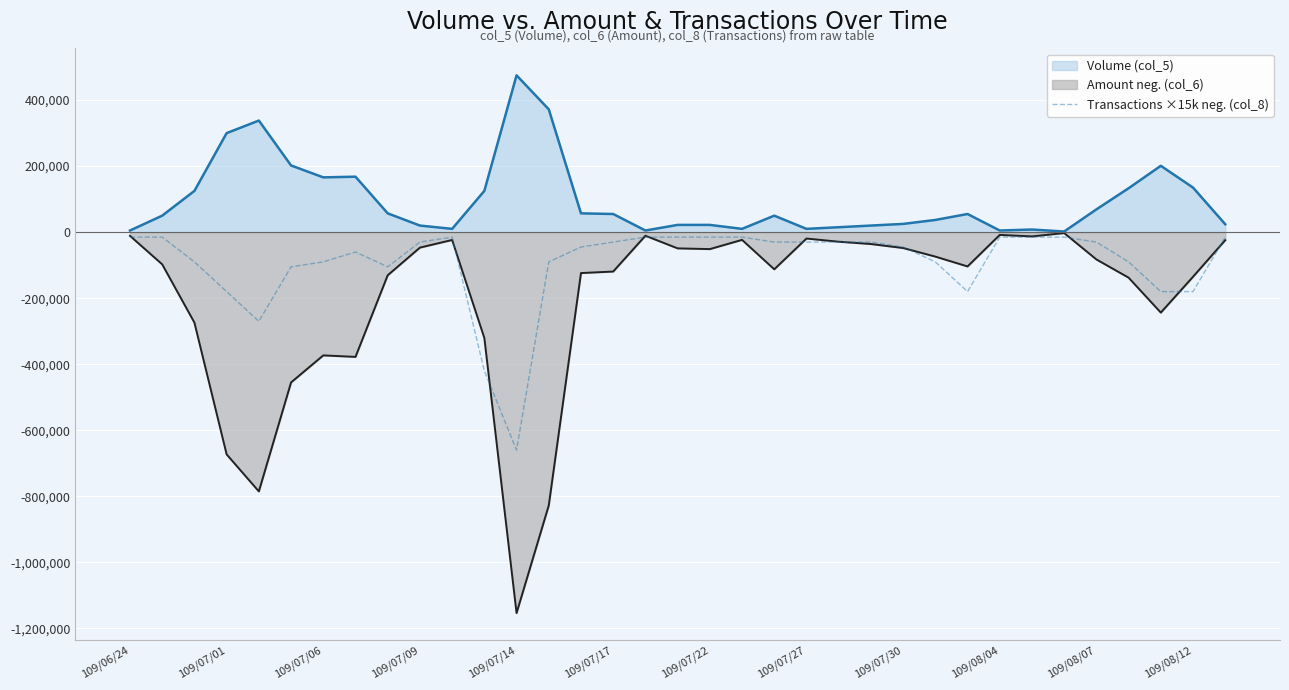

Which label corresponds to the smallest value in the chart?

109/07/14